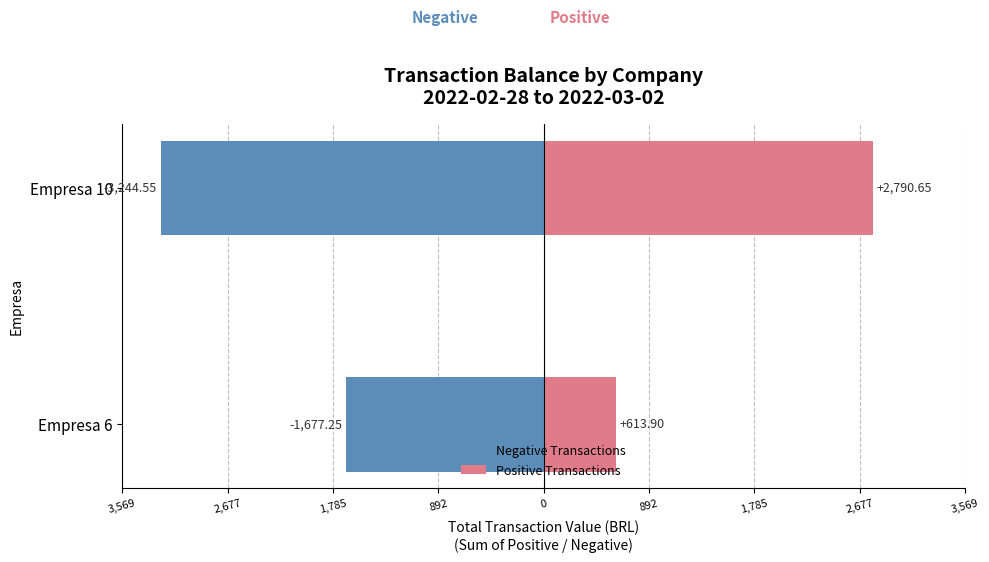

List the series in order of their peak value, highest first.

Positive Transactions, Negative Transactions